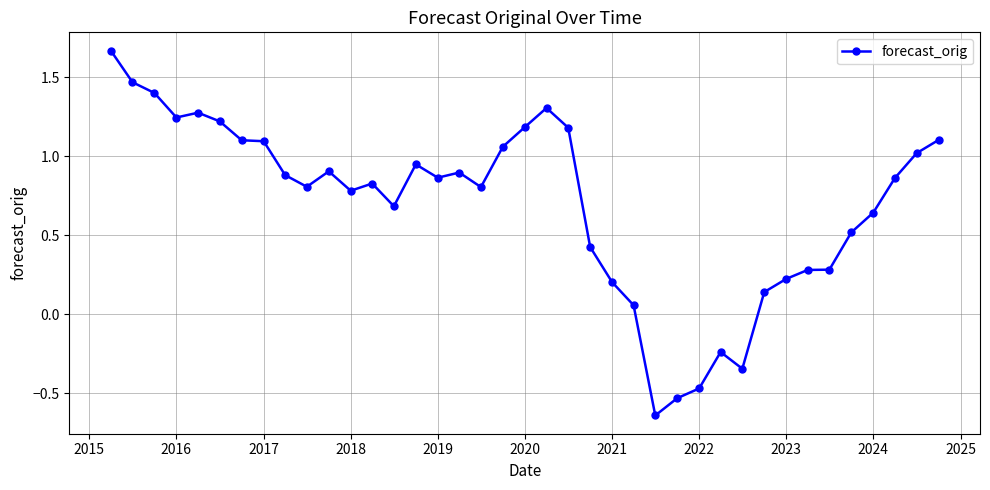

What is the difference between the second highest and minimum values?

2.1